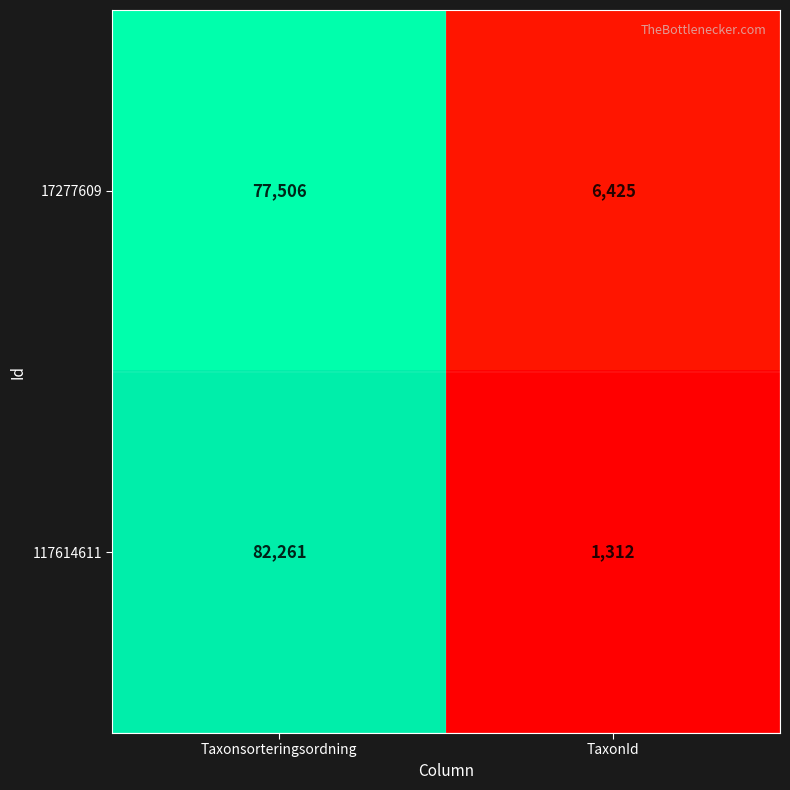

Read the 117614611 value at TaxonId.

1312